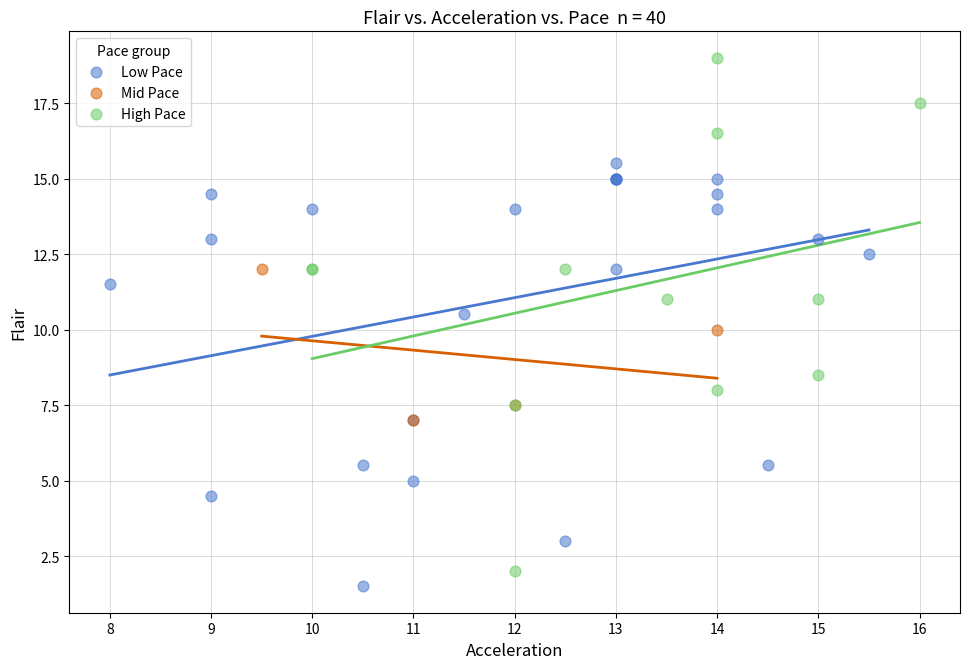

Which series reaches the maximum Y coordinate?

High Pace